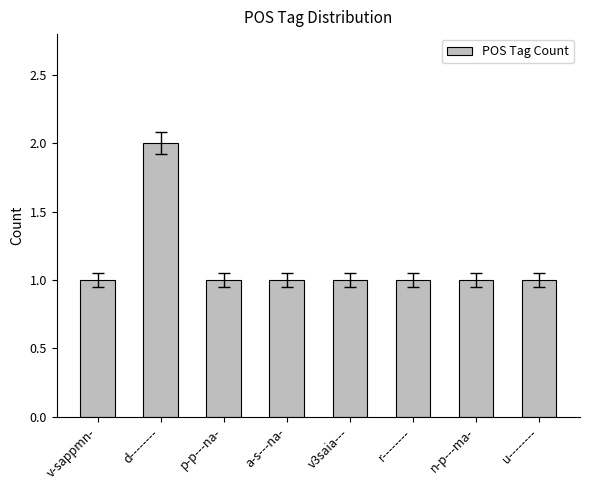

At which category does the chart reach its peak across all series?

d--------